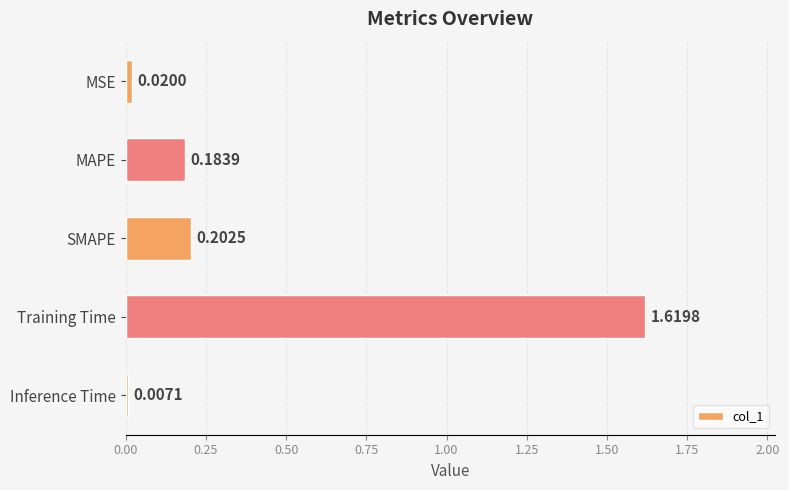

At which label is the value closest to 0?

Inference Time